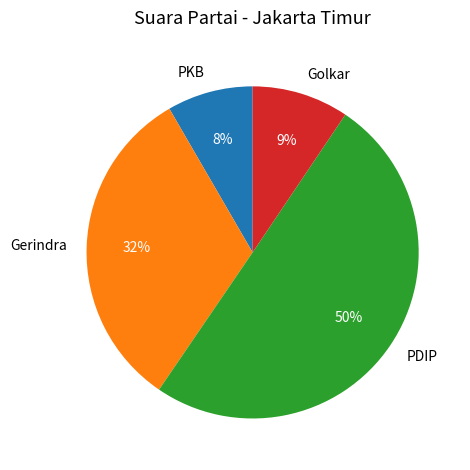

To the nearest percent, what portion does Gerindra represent?

32%